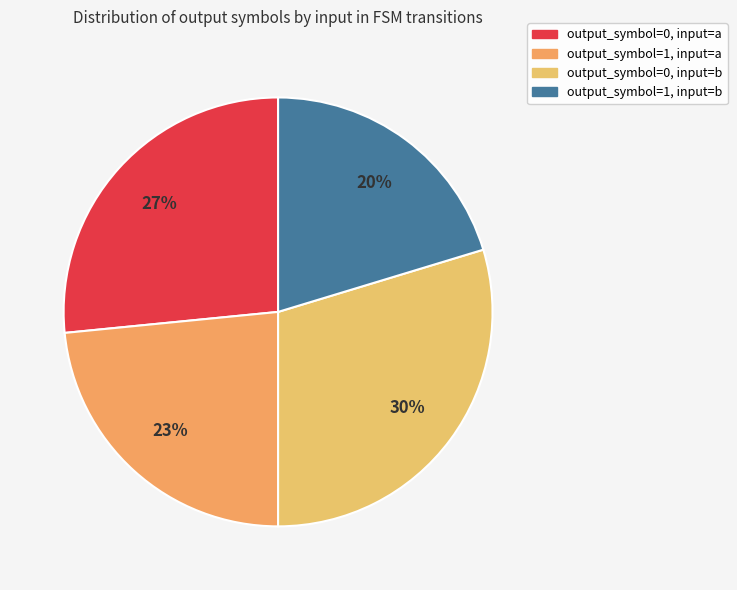

To the nearest percent, what is the average slice percentage?

25%